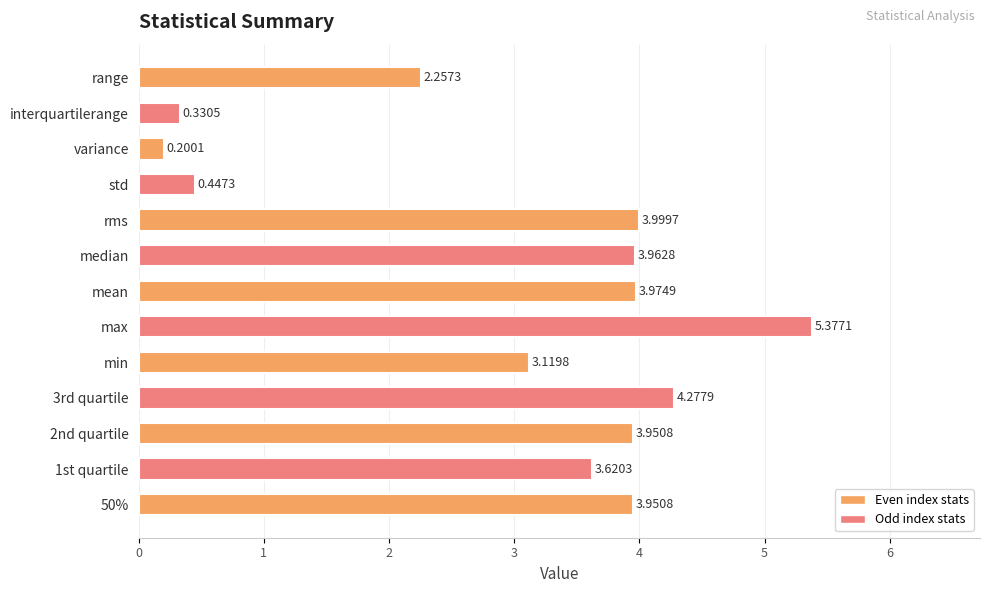

At which category does the chart reach its peak across all series?

max